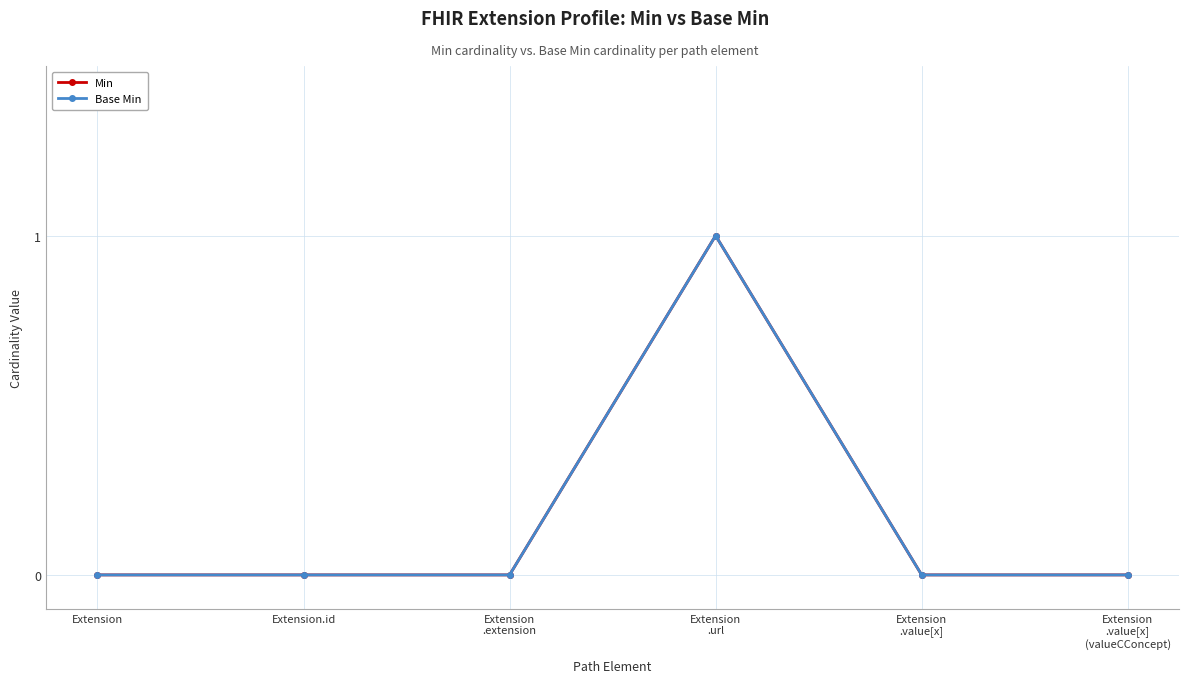

Does the chart have visible grid lines?

Yes